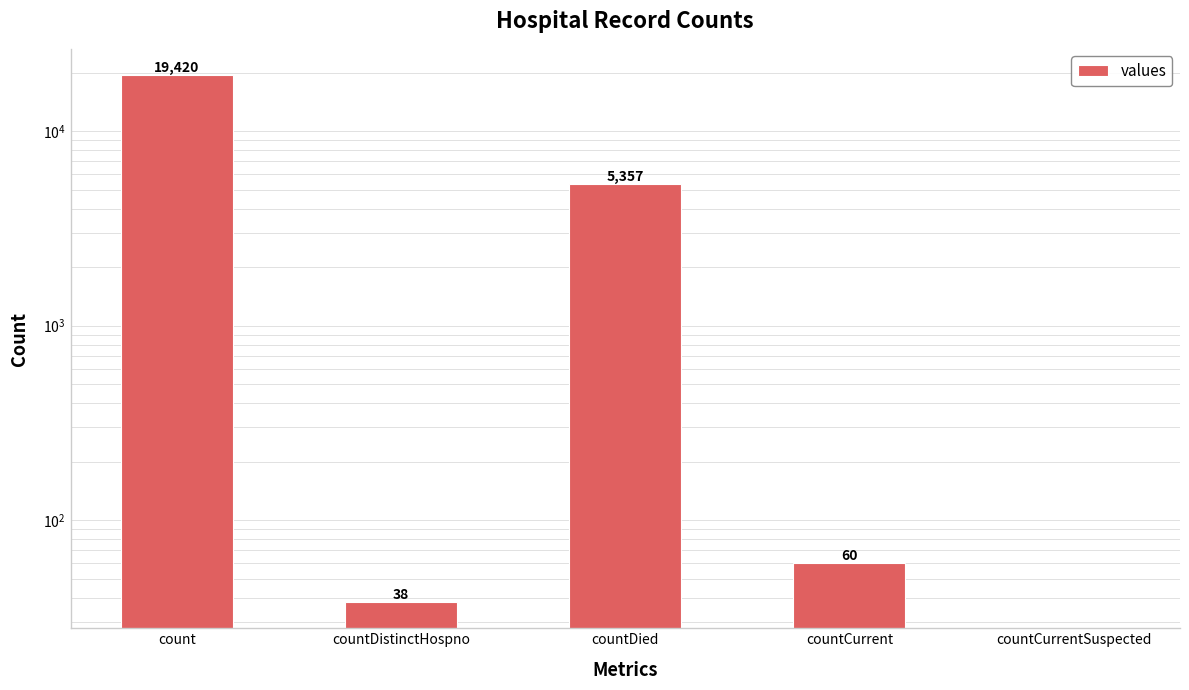

Rank the categories by value from highest to lowest.

count, countDied, countCurrent, countDistinctHospno, countCurrentSuspected